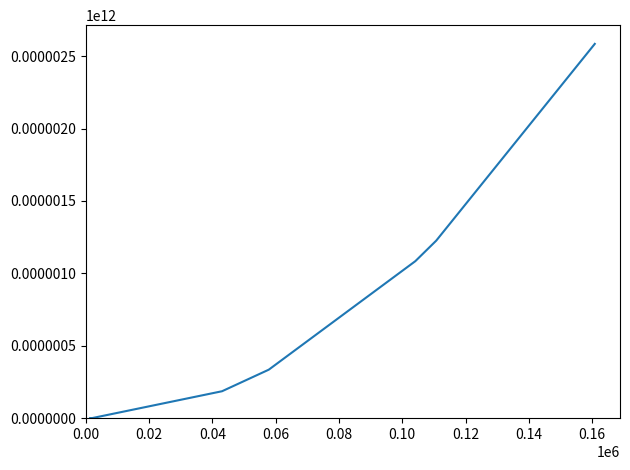

What is the average value?

2203375.5